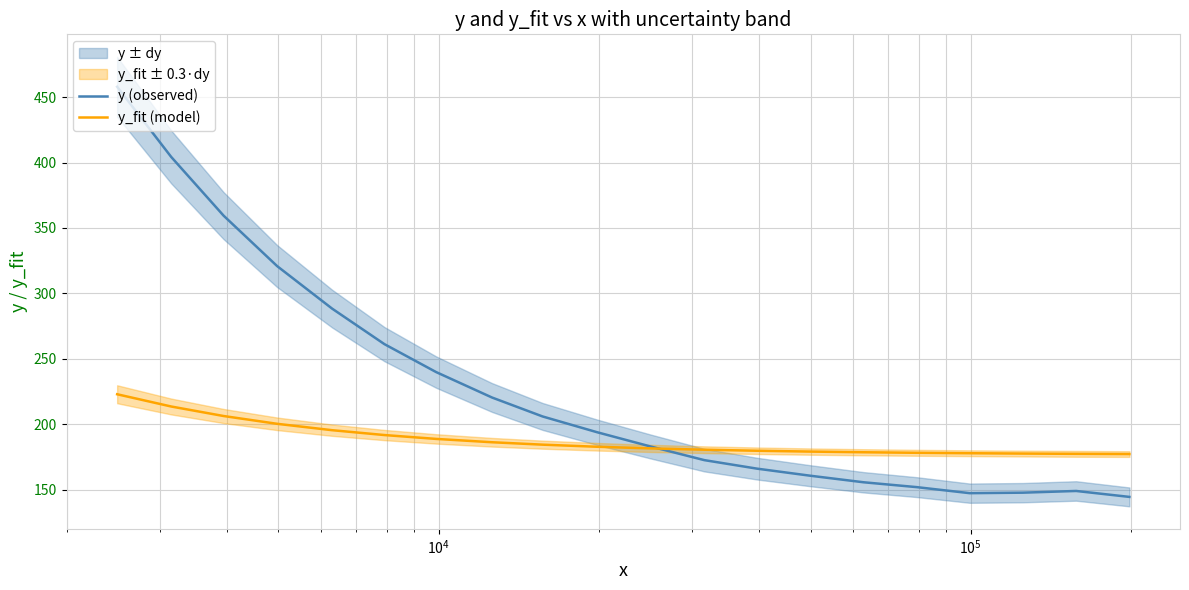

The y_fit (model) series shows 64.3 at 13. True or false?

False